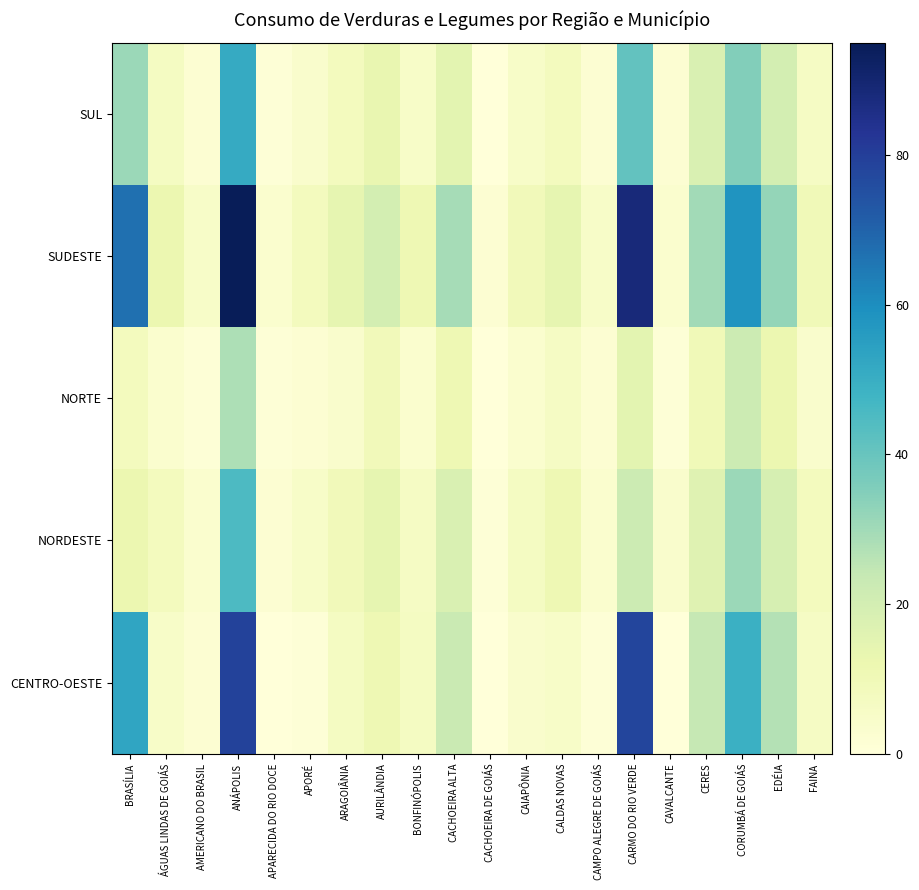

How many distinct data groups are displayed?

5